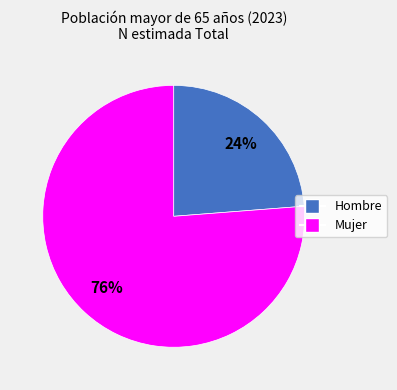

Does any single category account for the majority?

Yes